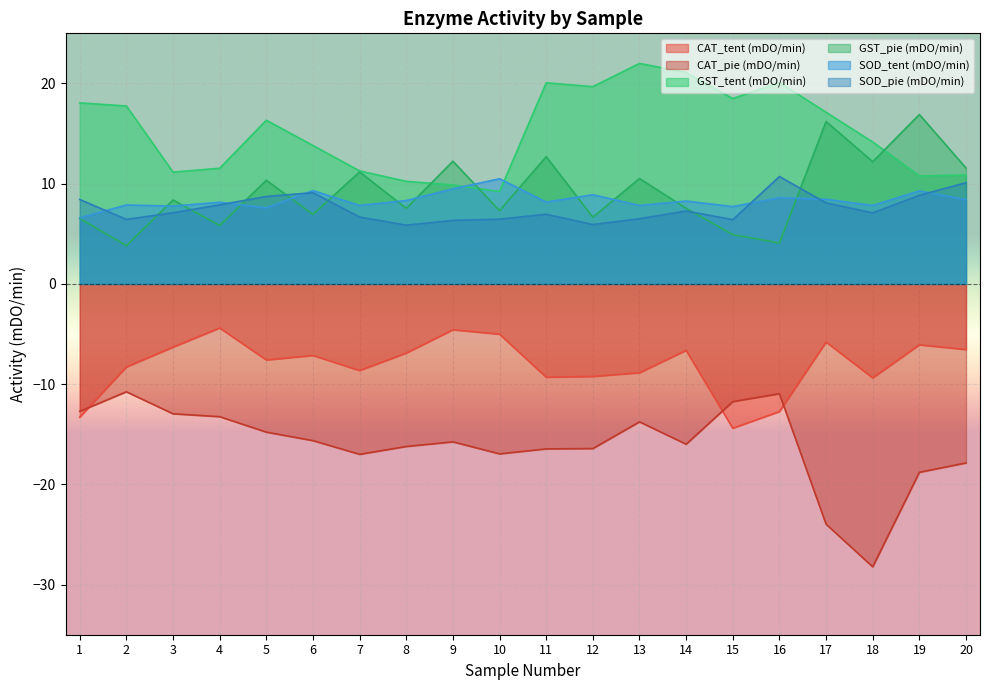

Reading right to left, what are all the values shown in this chart?

CAT_tent (mDO/min): 20=-6.5	19=-6.1	18=-9.4	17=-5.8	16=-12.7	15=-14.4	14=-6.6	13=-8.9	12=-9.2	11=-9.3	10=-5.0	9=-4.6	8=-6.9	7=-8.6	6=-7.1	5=-7.6	4=-4.4	3=-6.3	2=-8.3	1=-13.3
CAT_pie (mDO/min): 20=-17.9	19=-18.8	18=-28.2	17=-24.0	16=-11.0	15=-11.7	14=-16.0	13=-13.8	12=-16.4	11=-16.5	10=-17.0	9=-15.8	8=-16.2	7=-17.0	6=-15.6	5=-14.8	4=-13.2	3=-13.0	2=-10.8	1=-12.7
GST_tent (mDO/min): 20=10.9	19=10.8	18=14.2	17=17.1	16=20.1	15=18.5	14=21.1	13=22.0	12=19.7	11=20.1	10=9.2	9=9.9	8=10.2	7=11.3	6=13.8	5=16.3	4=11.5	3=11.2	2=17.8	1=18.1
GST_pie (mDO/min): 20=11.6	19=16.9	18=12.2	17=16.2	16=4.1	15=4.9	14=7.5	13=10.5	12=6.7	11=12.7	10=7.3	9=12.2	8=7.5	7=11.2	6=6.9	5=10.3	4=5.8	3=8.4	2=3.8	1=6.5
SOD_tent (mDO/min): 20=8.4	19=9.3	18=7.8	17=8.4	16=8.6	15=7.7	14=8.3	13=7.8	12=8.9	11=8.2	10=10.5	9=9.5	8=8.3	7=7.8	6=9.3	5=7.6	4=8.1	3=7.8	2=7.9	1=6.6
SOD_pie (mDO/min): 20=10.1	19=8.8	18=7.1	17=8.1	16=10.7	15=6.4	14=7.3	13=6.5	12=5.9	11=6.9	10=6.5	9=6.3	8=5.9	7=6.7	6=9.1	5=8.7	4=7.9	3=7.1	2=6.4	1=8.4